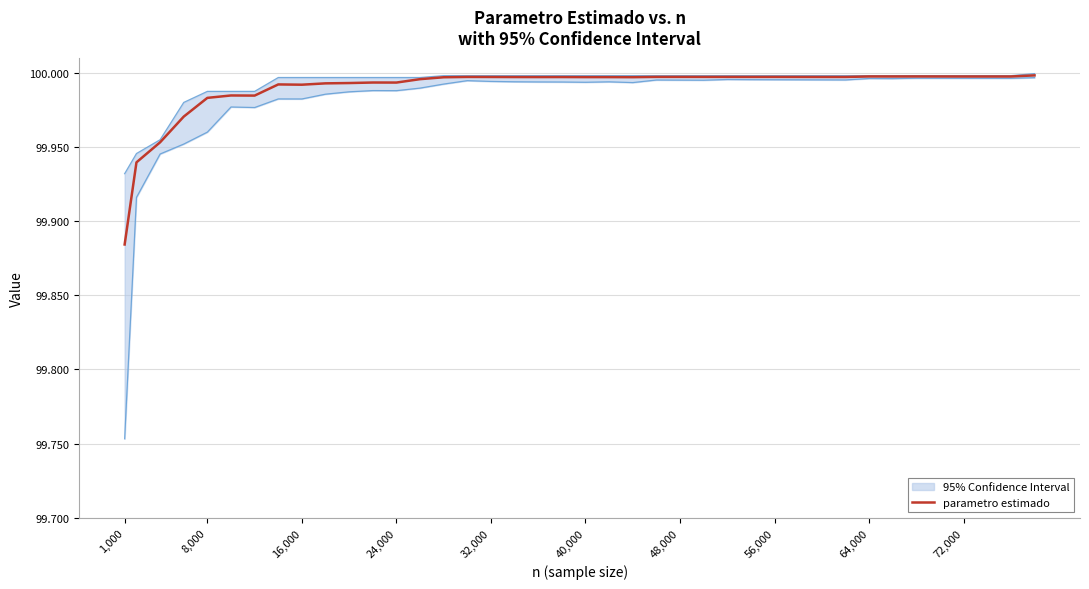

The parametro estimado series shows 65.7 at 56,000. True or false?

False